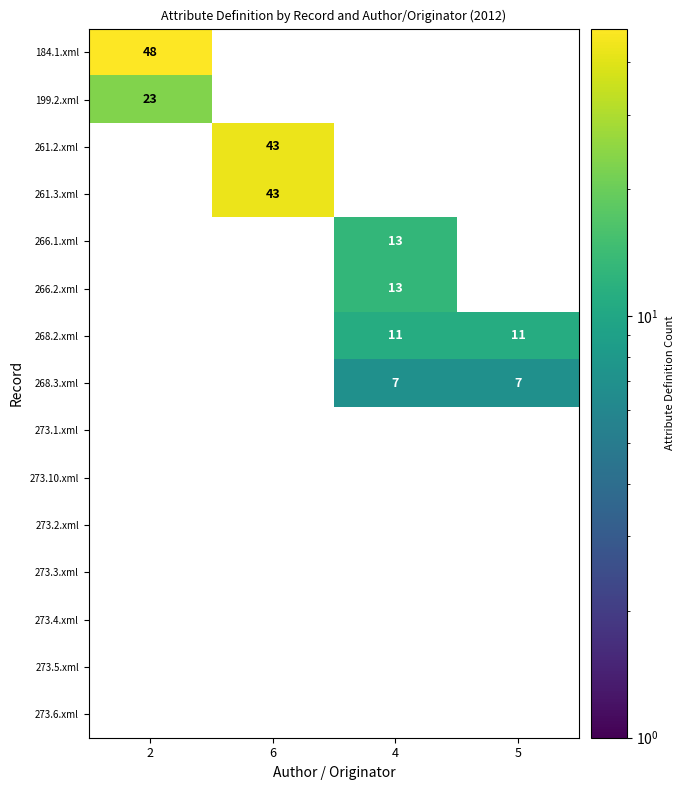

At which category is the sum across all series the highest?

6